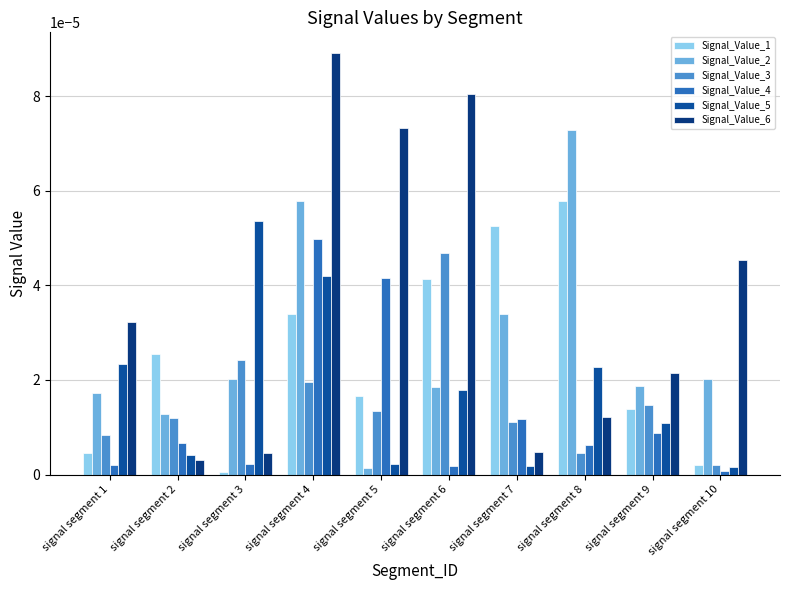

Is it true that Signal_Value_1 equals 0.0 at signal segment 10?

True